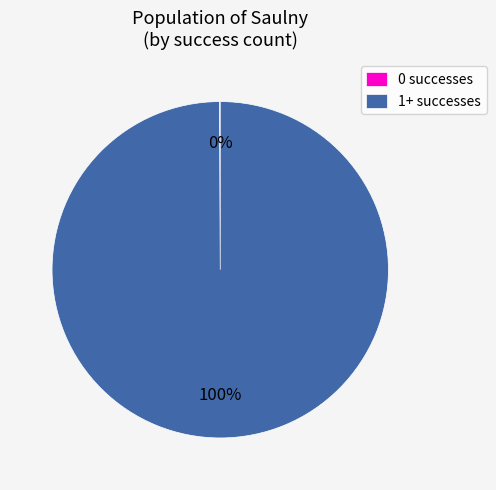

What percentage is the 1+ successes slice, to the nearest percent?

100%